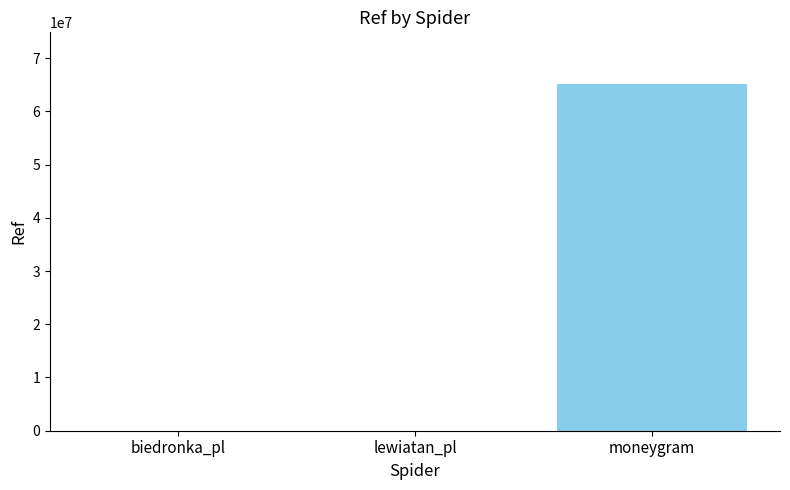

What is the change in value from biedronka_pl to lewiatan_pl?

+1567